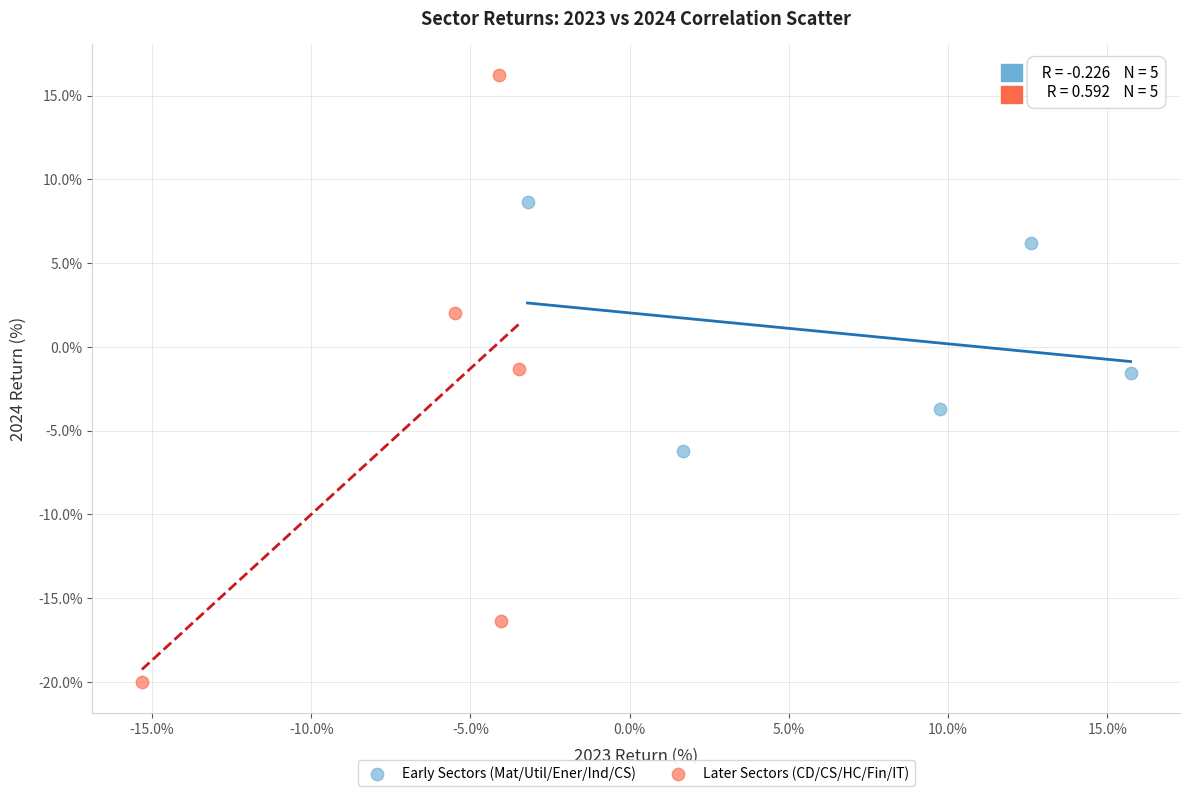

Which series has the widest spread of Y values?

Later Sectors (CD/CS/HC/Fin/IT)